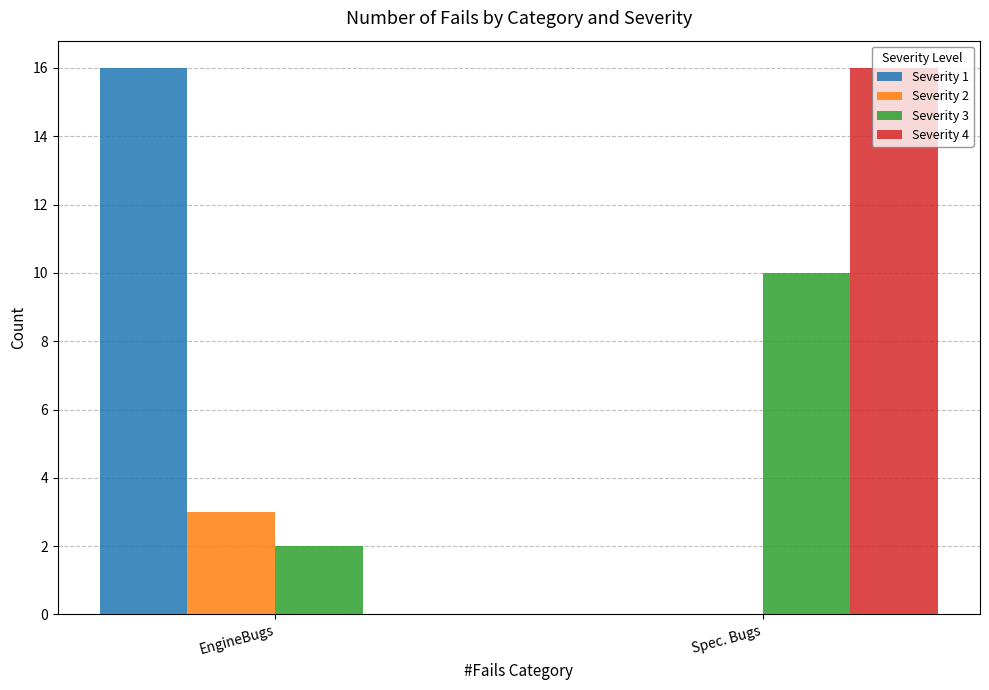

What is the spread (max minus min) of values at Spec. Bugs?

16